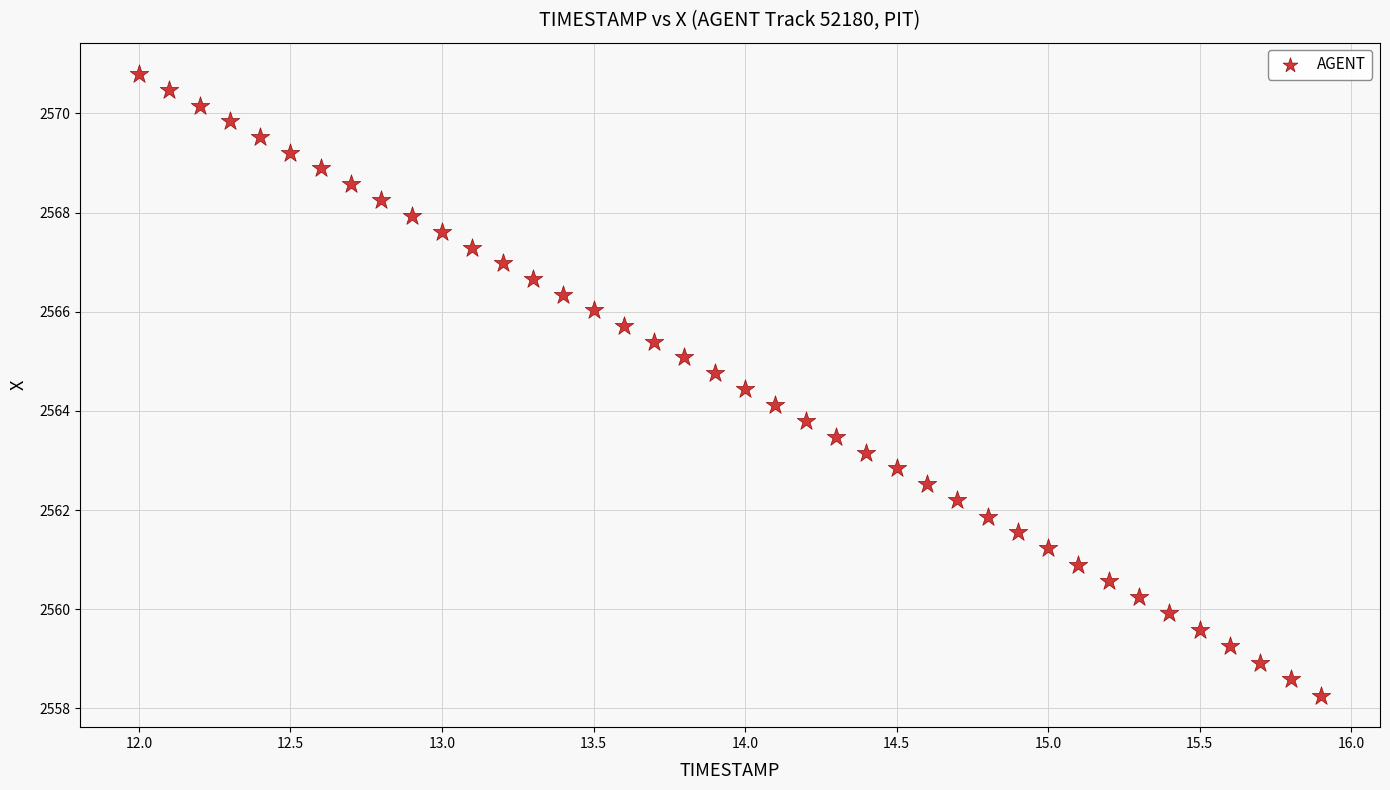

What is the range of X values (max minus min)?

3.9